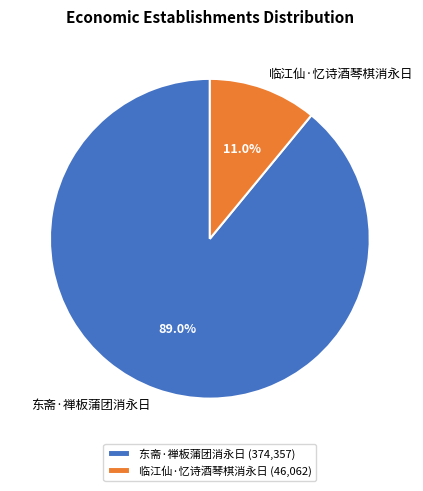

Which slice is the largest?

东斋·禅板蒲团消永日